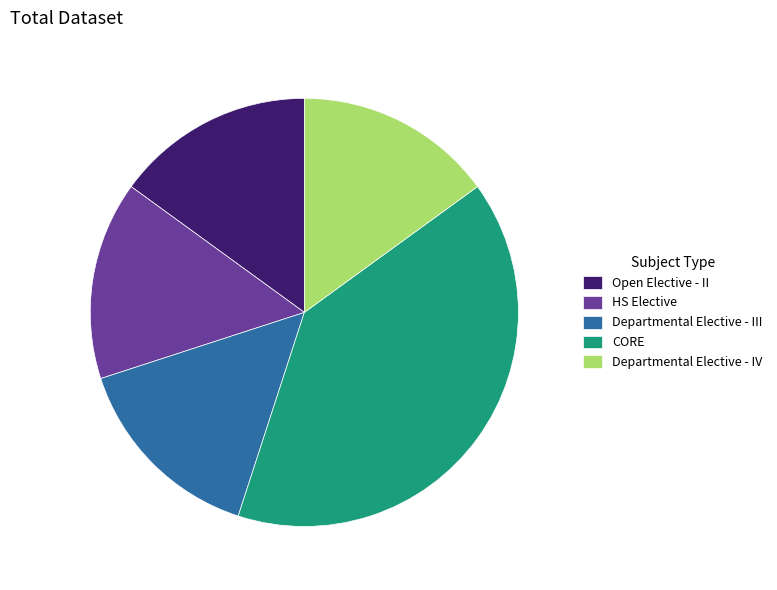

How many slices are in this pie chart?

5